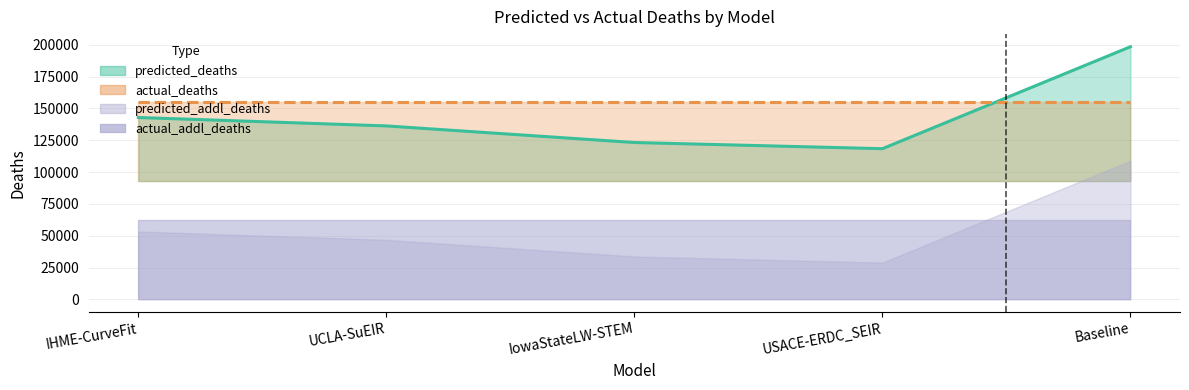

At how many categories does at least one series exceed 30318?

5